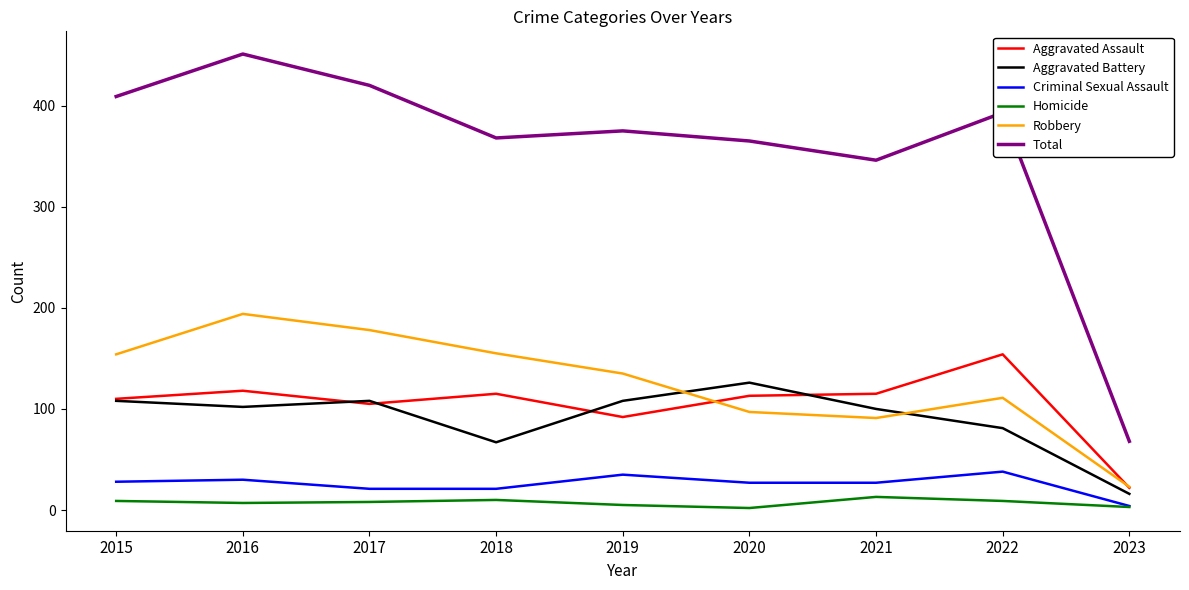

Which series has the largest total across all categories?

Total